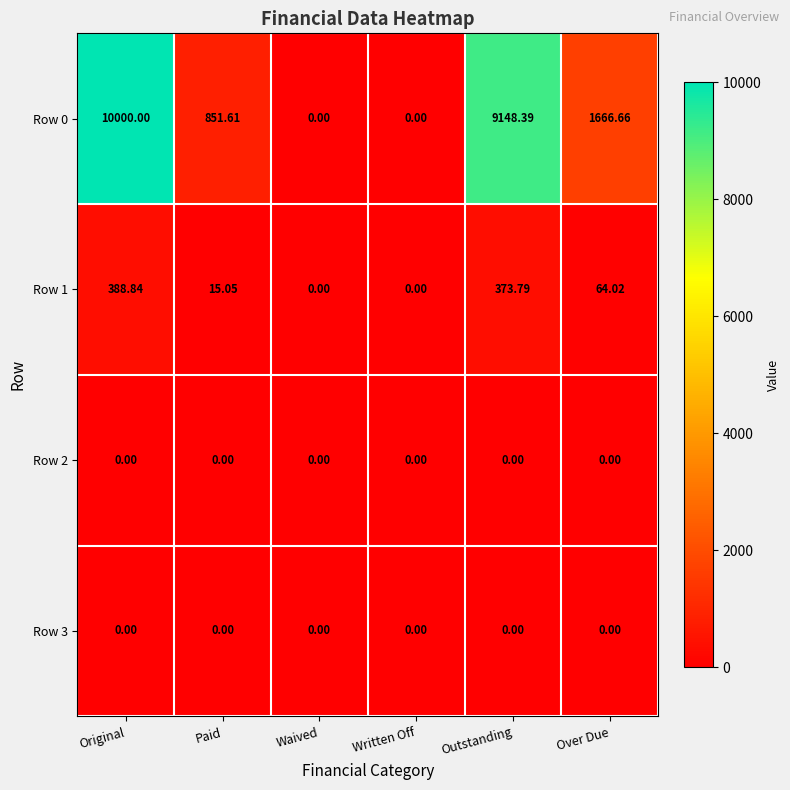

At which category is the sum across all series the highest?

Original